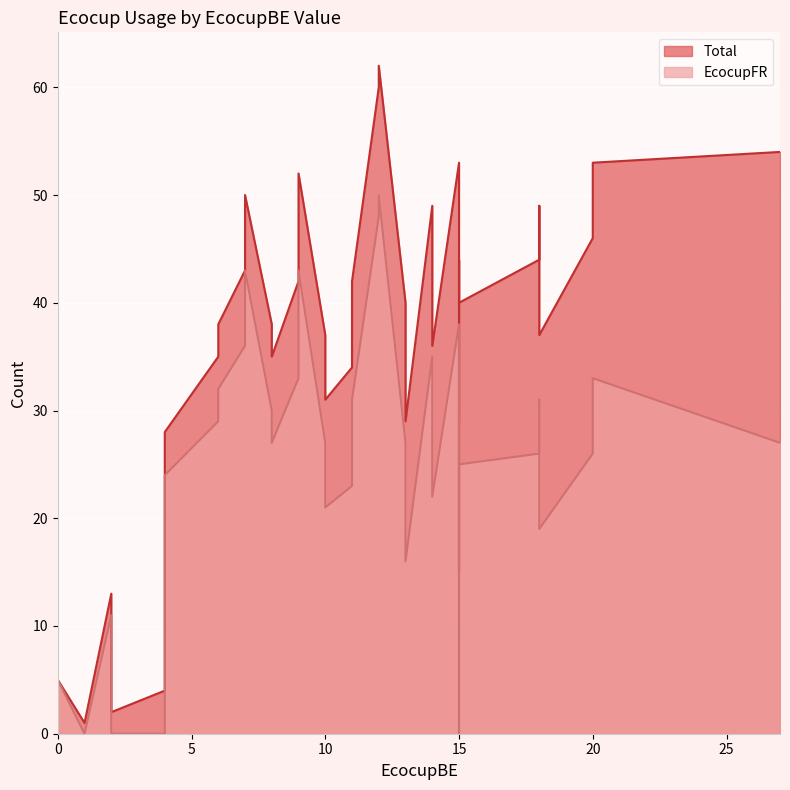

What is the average value of the EcocupFR series?

26